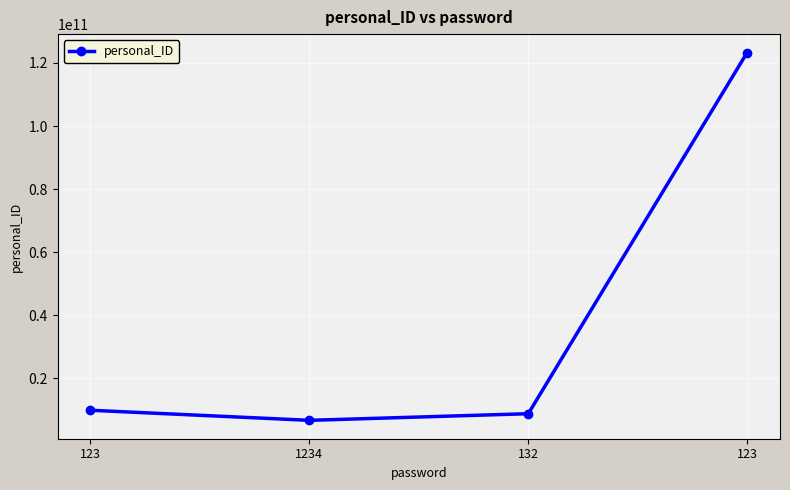

The chart shows a value of 4345233224 at 1234. True or false?

False